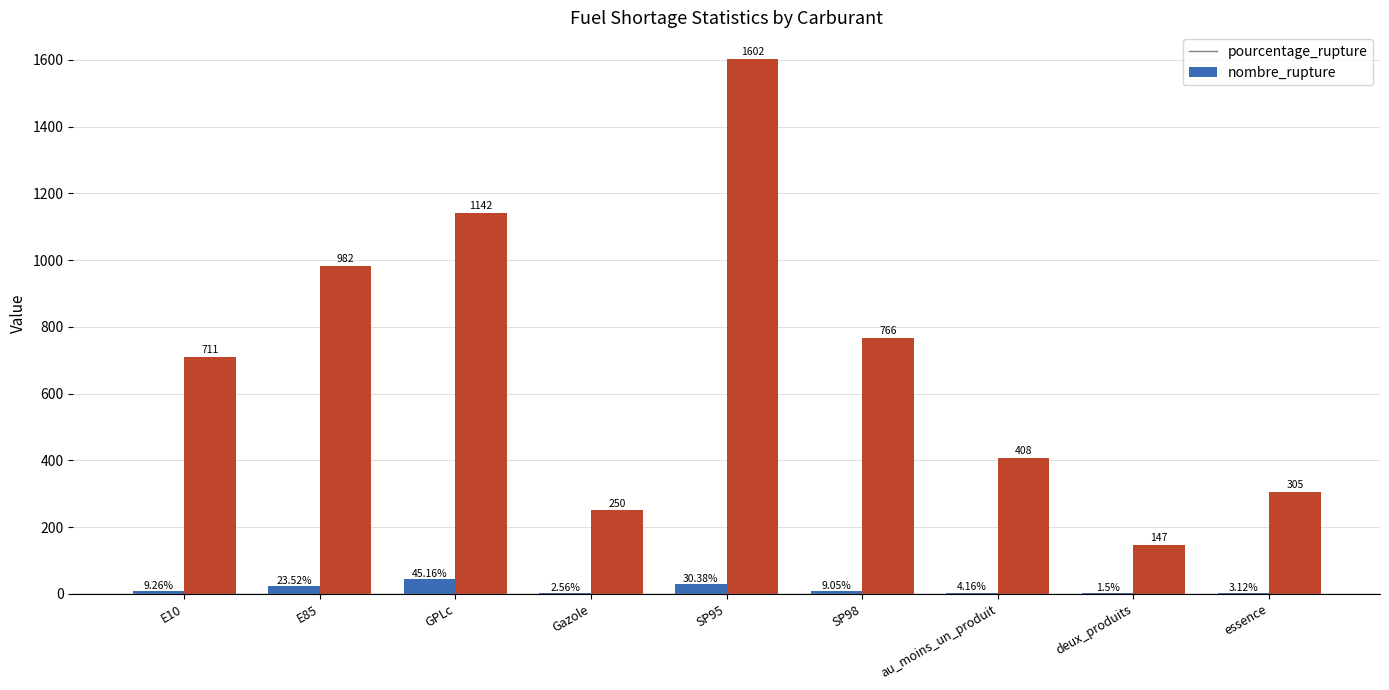

Is the value of pourcentage_rupture at E10 greater than the value of nombre_rupture at Gazole?

No